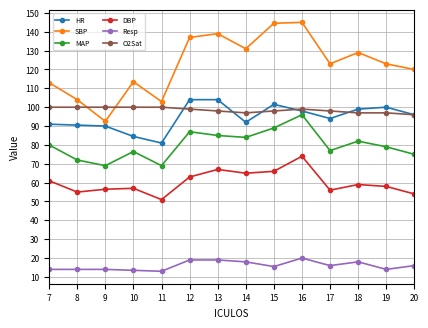

Is this an area chart (filled region under the line)?

No